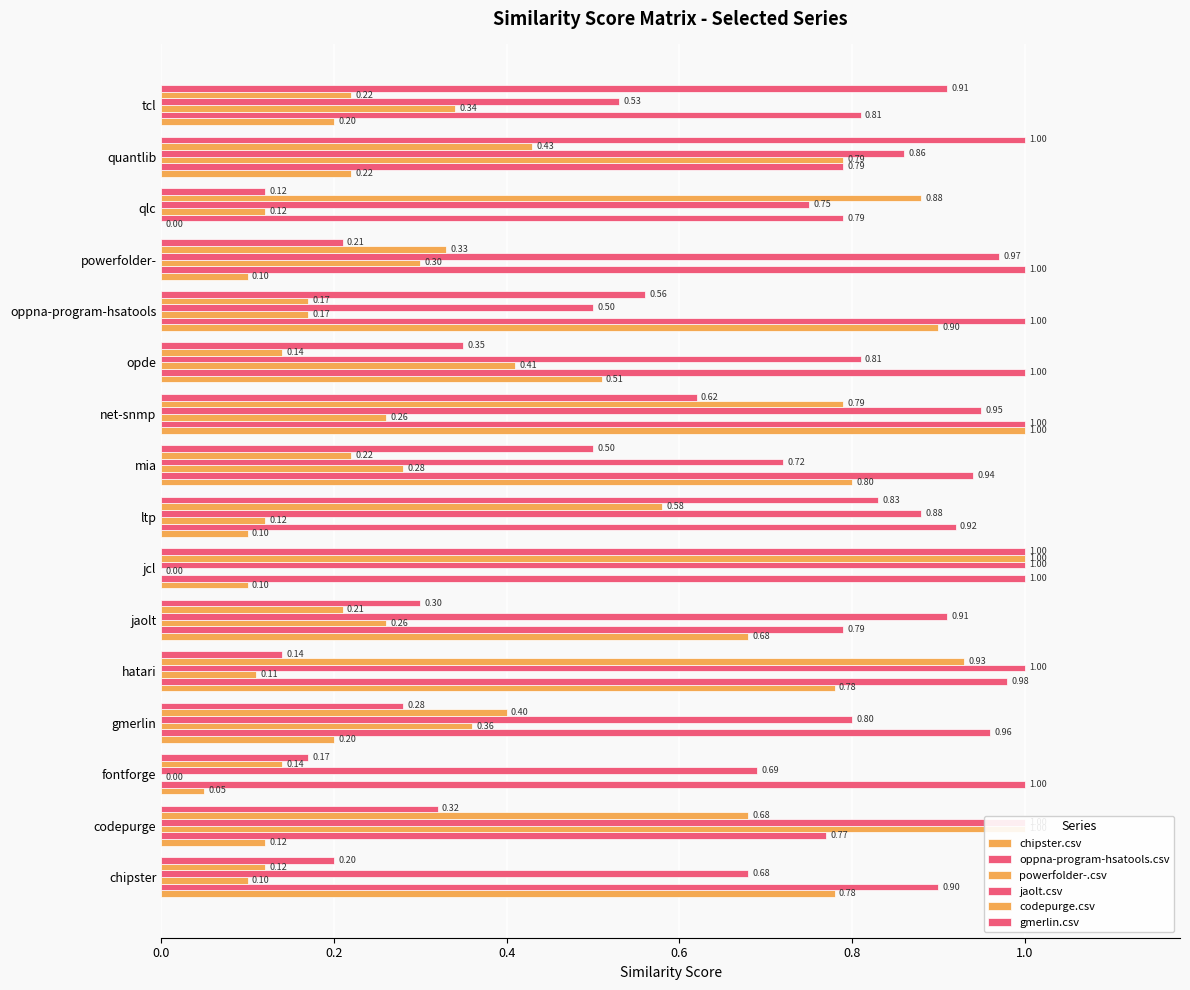

What is the lowest value of the codepurge.csv series?

0.1